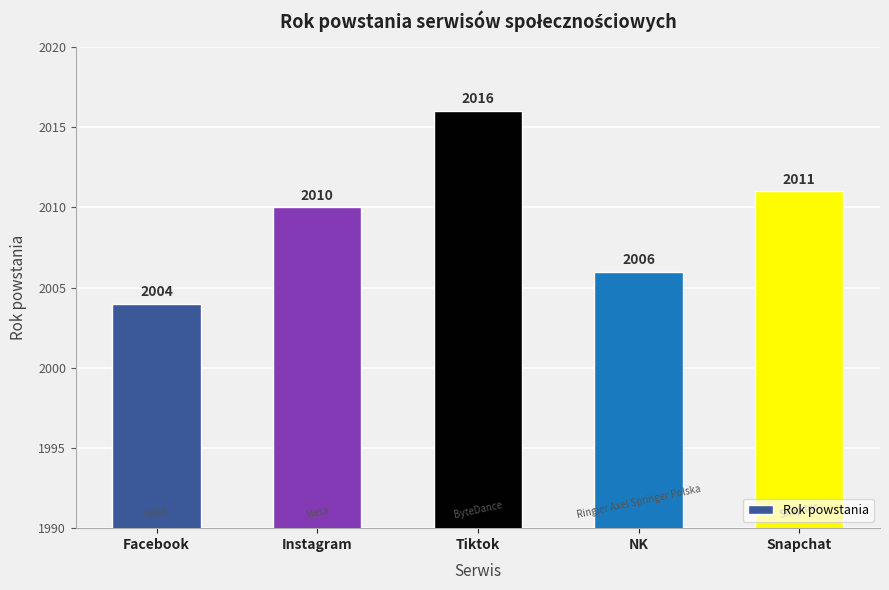

What is the label of the 4th bar from the right?

Instagram